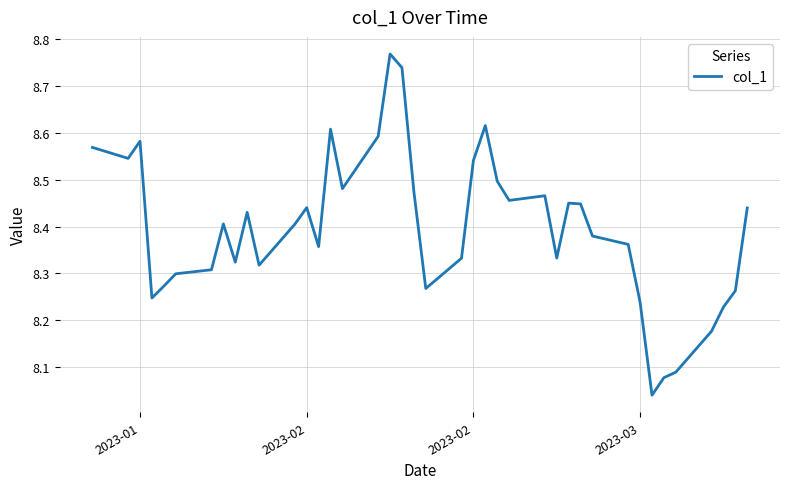

Is this an area chart (filled region under the line)?

No